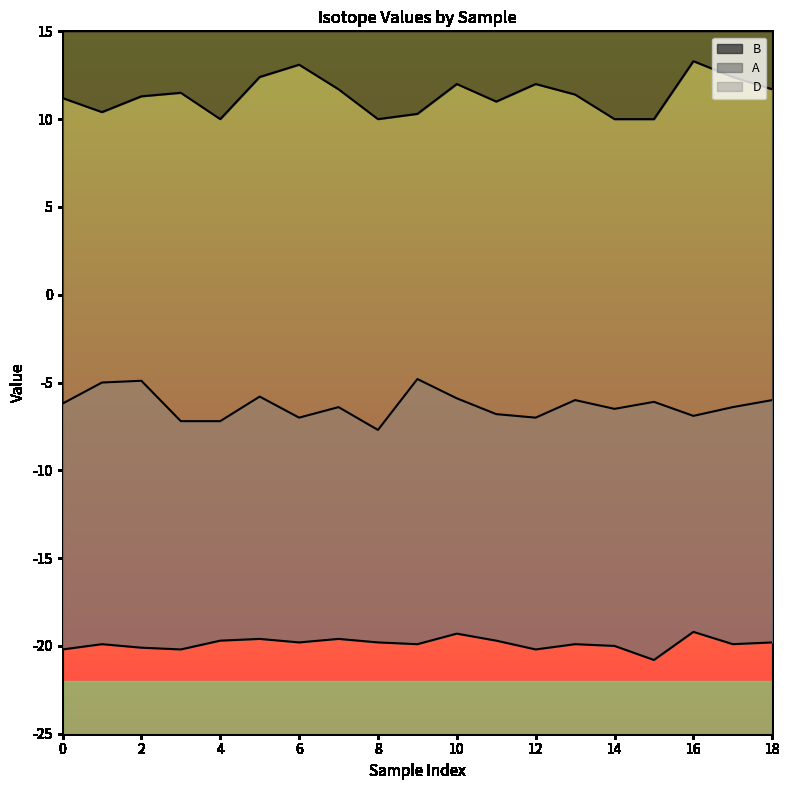

The B series shows 11.3 at 2. True or false?

True